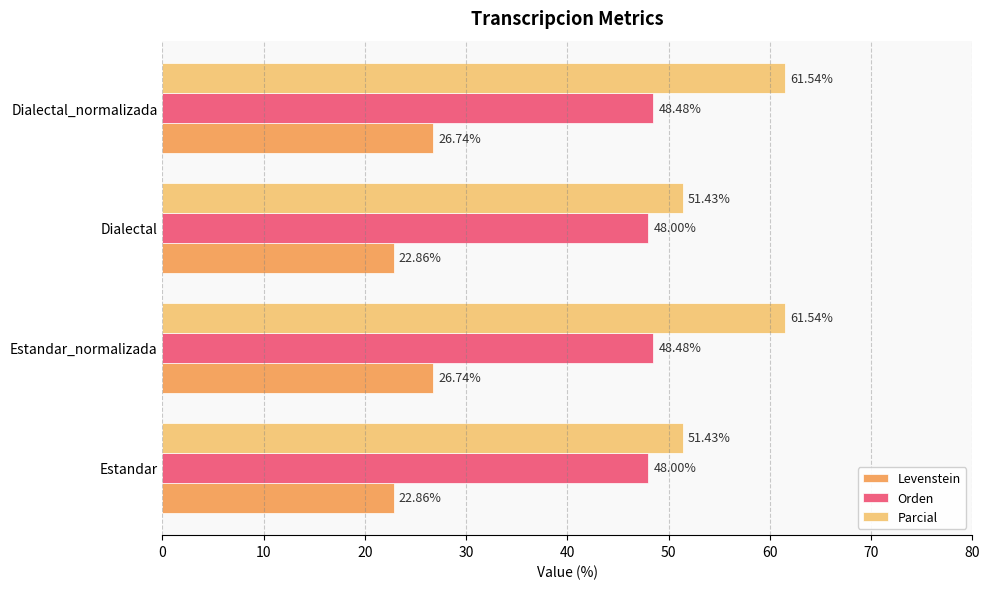

At how many categories does at least one series exceed 48?

4